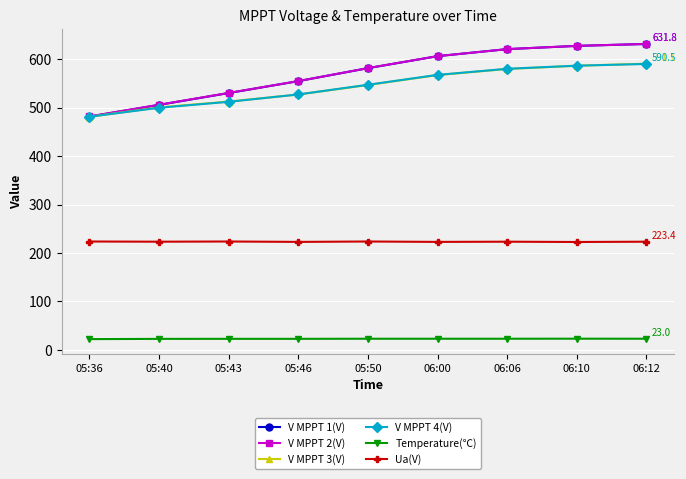

Which series has the largest range (max minus min)?

V MPPT 1(V)